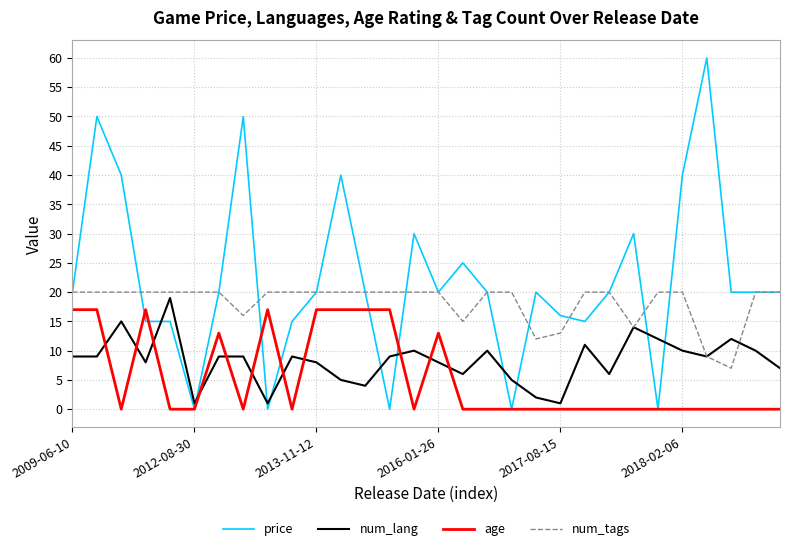

Rank the series by their maximum value, from lowest to highest.

age, num_lang, num_tags, price